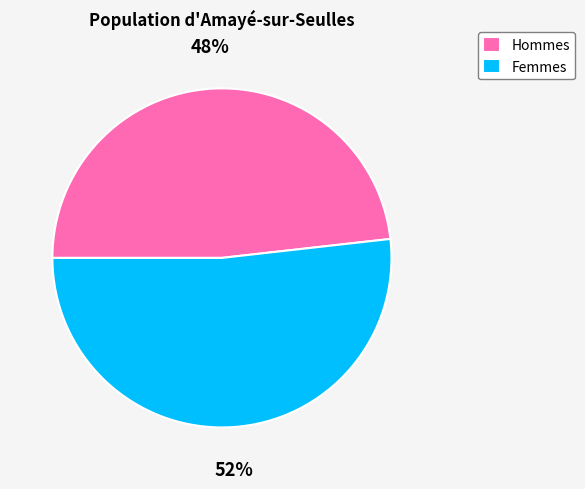

What is the majority slice?

Femmes